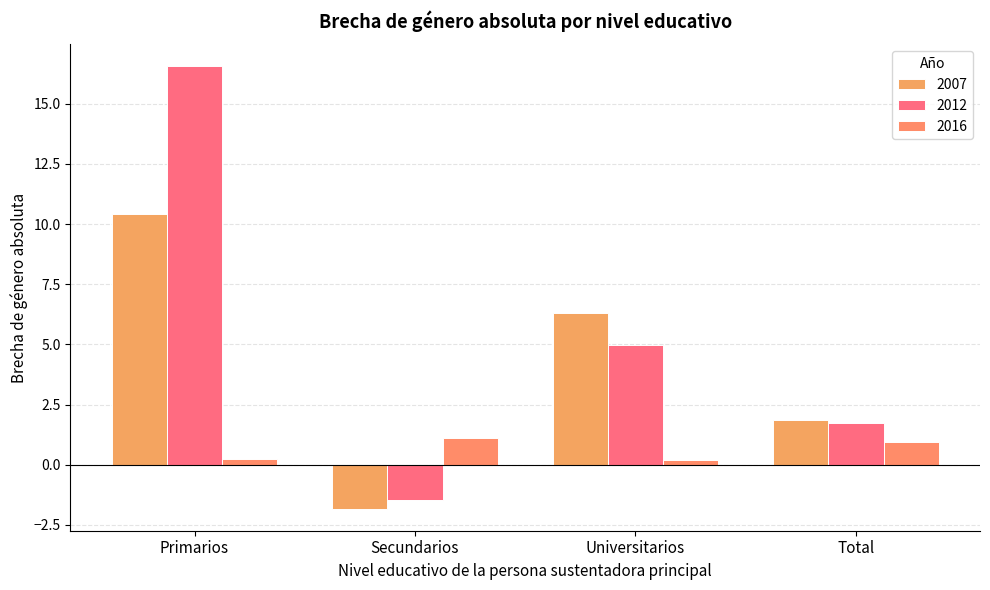

Is it true that 2007 equals -1.8 at Secundarios?

True